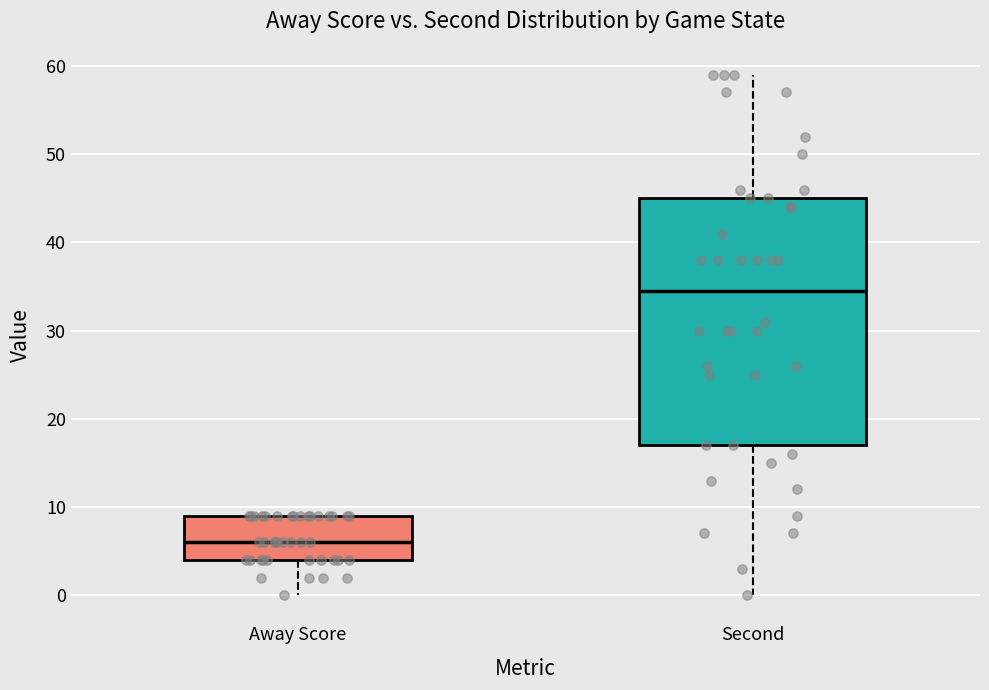

Which box is the tallest, from its lower edge to its upper edge?

Second